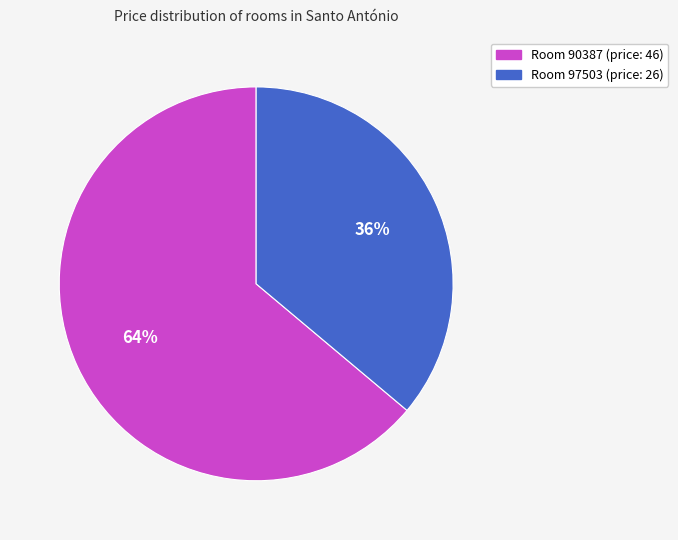

Does Room 97503 account for over 50% of the chart?

No